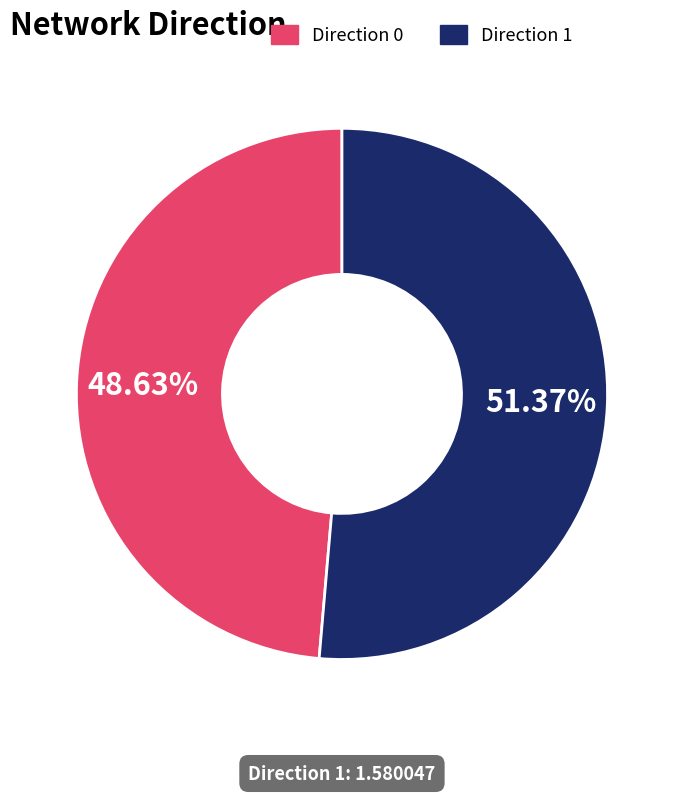

Is there a majority slice in this chart?

Yes